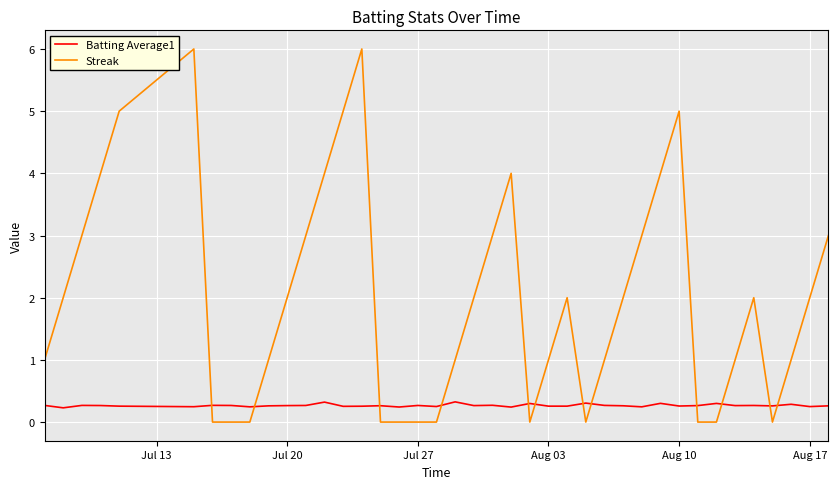

What are all the series names shown in the legend?

Batting Average1, Streak